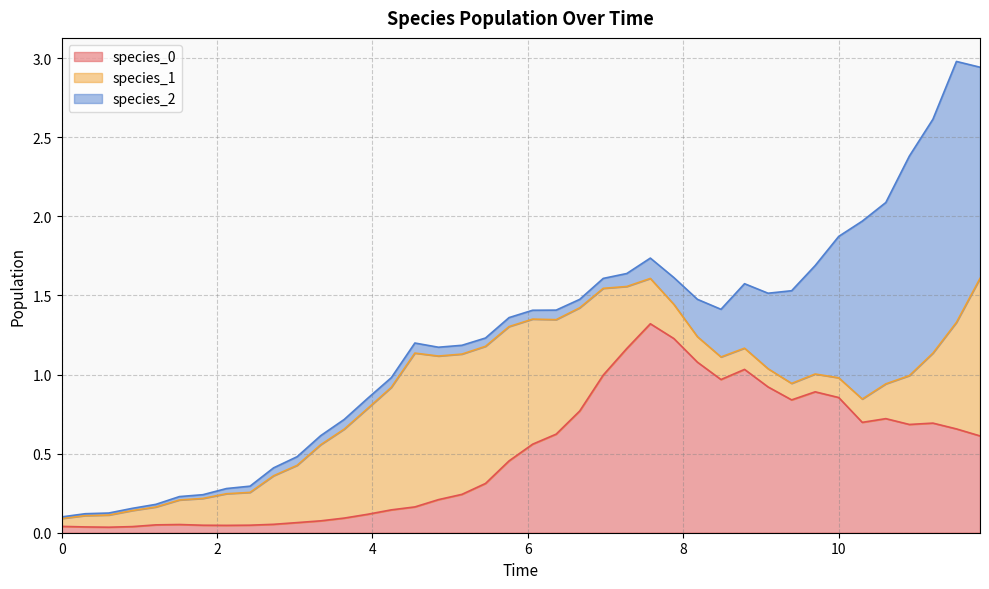

True or false: species_1 has a value of 0.7 at 21.

True